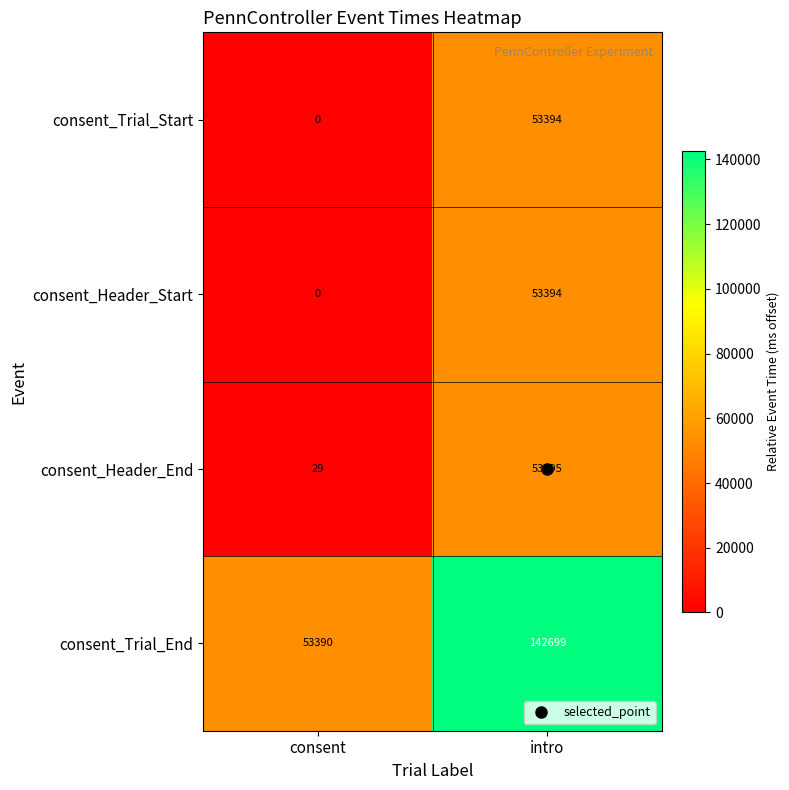

What is the difference between the maximum and minimum values in the consent_Header_End series?

53366